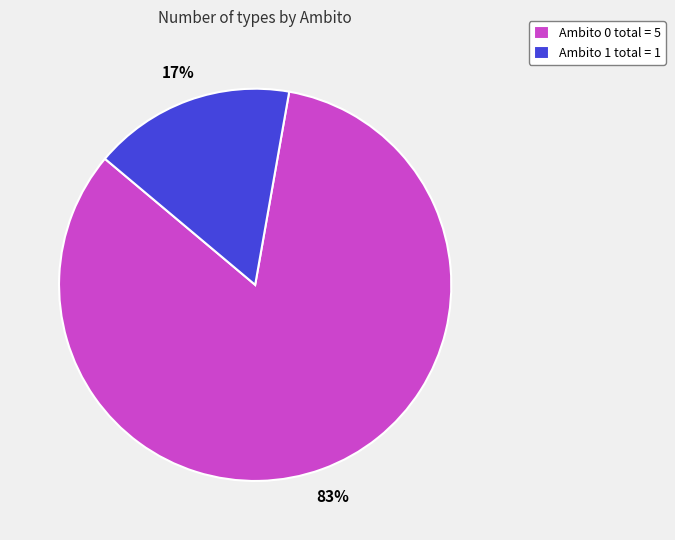

What is the ratio of the value at Ambito 1 to the value at Ambito 0?

0.2